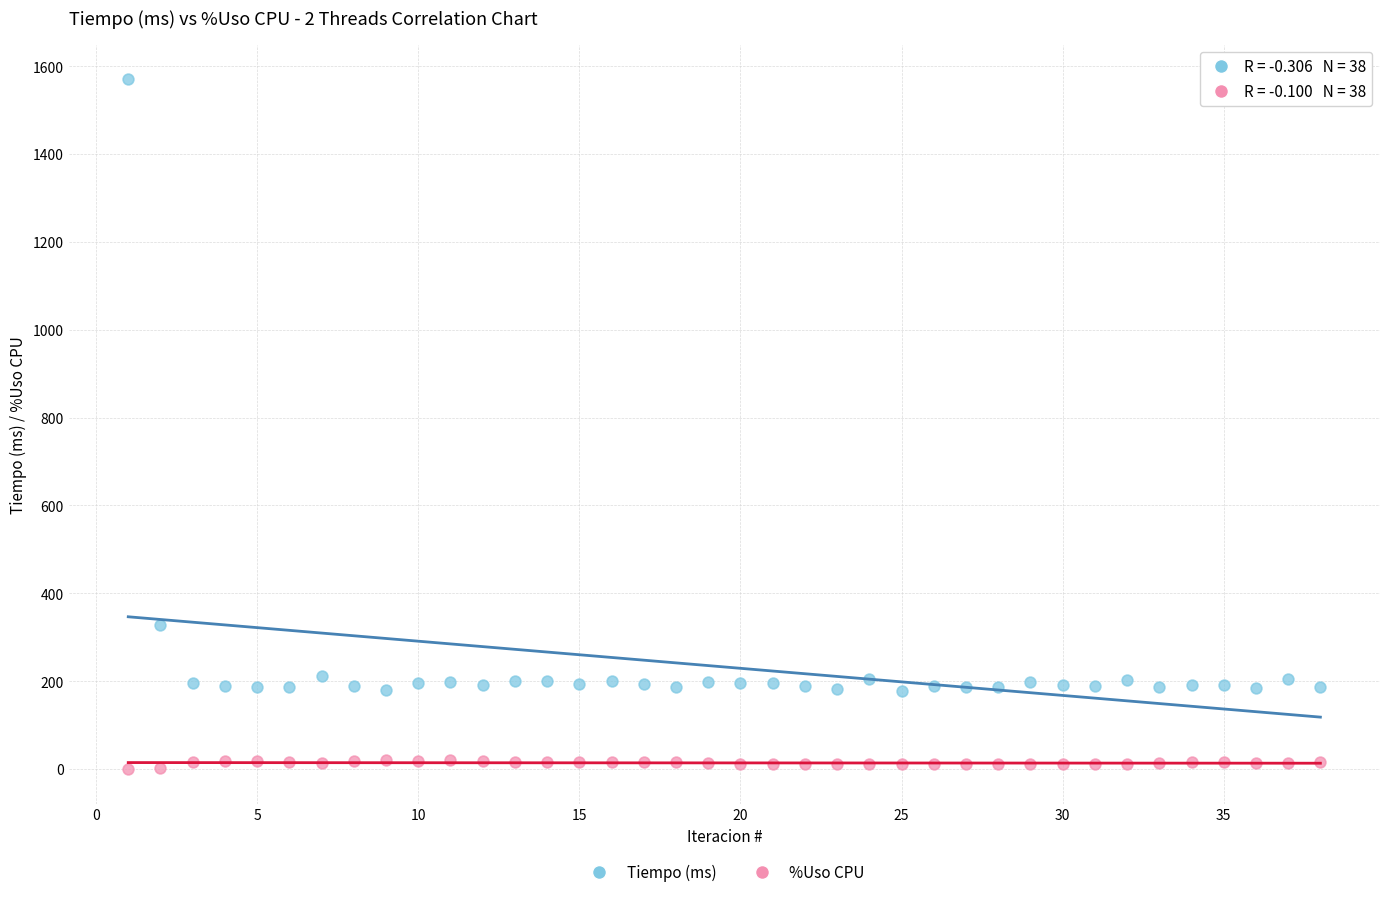

In the Tiempo (ms) series, what Y value is closest to 874?

328.7